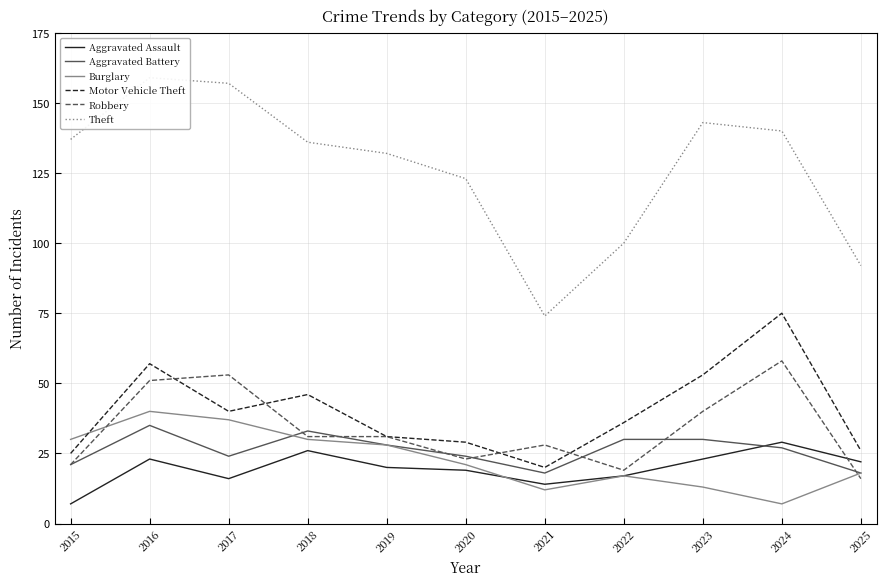

What is the approximate value of Aggravated Assault at 2017, to the nearest 10?

20